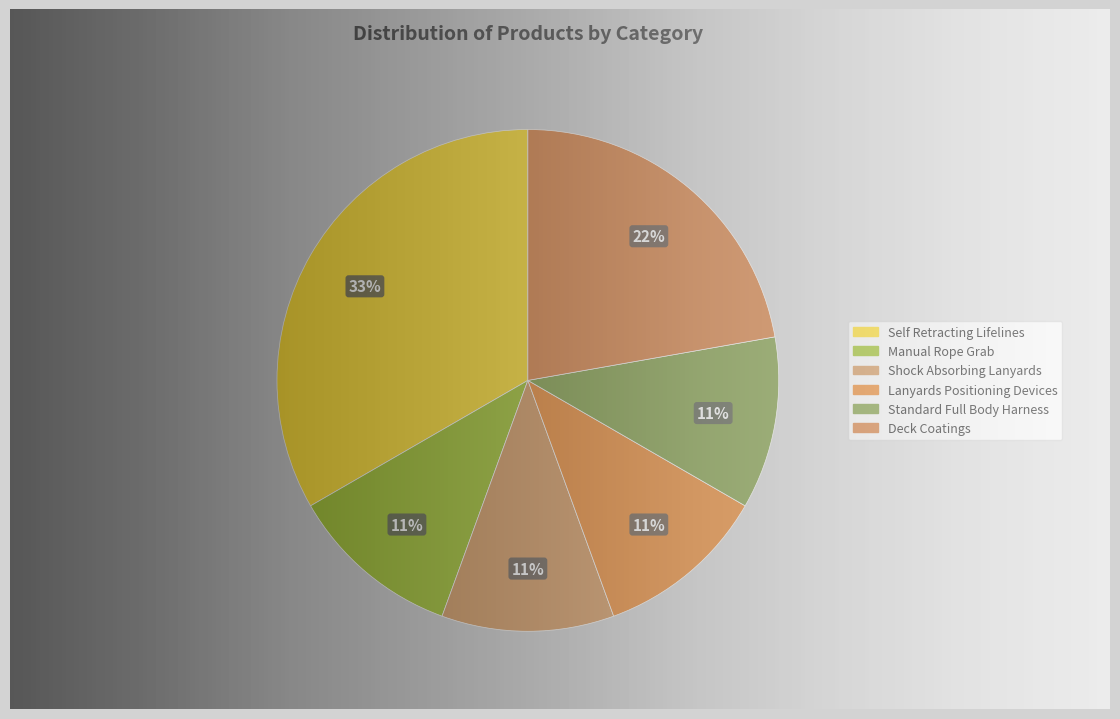

How many segments does this pie chart have?

6